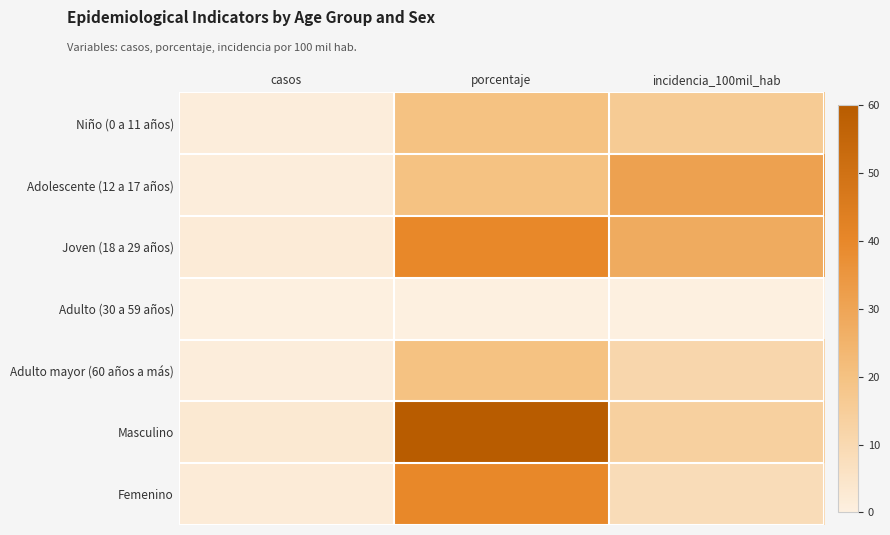

Which has a higher value, incidencia_100mil_hab or porcentaje?

porcentaje